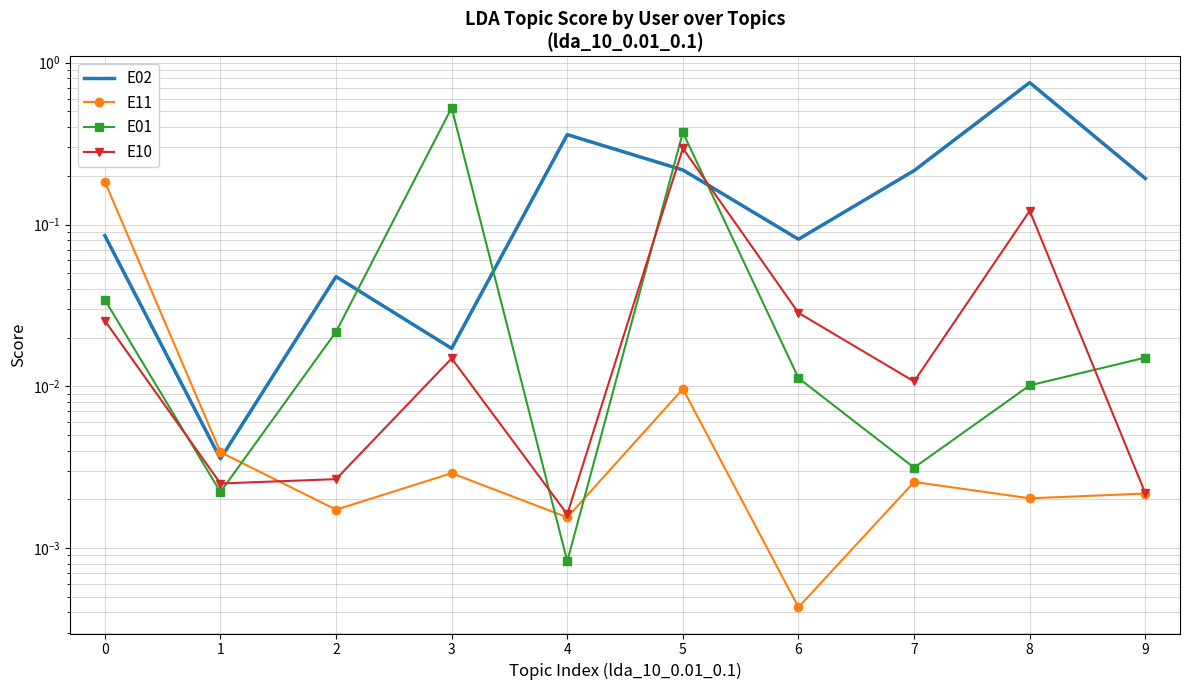

What are all the series names shown in the legend?

E02, E11, E01, E10